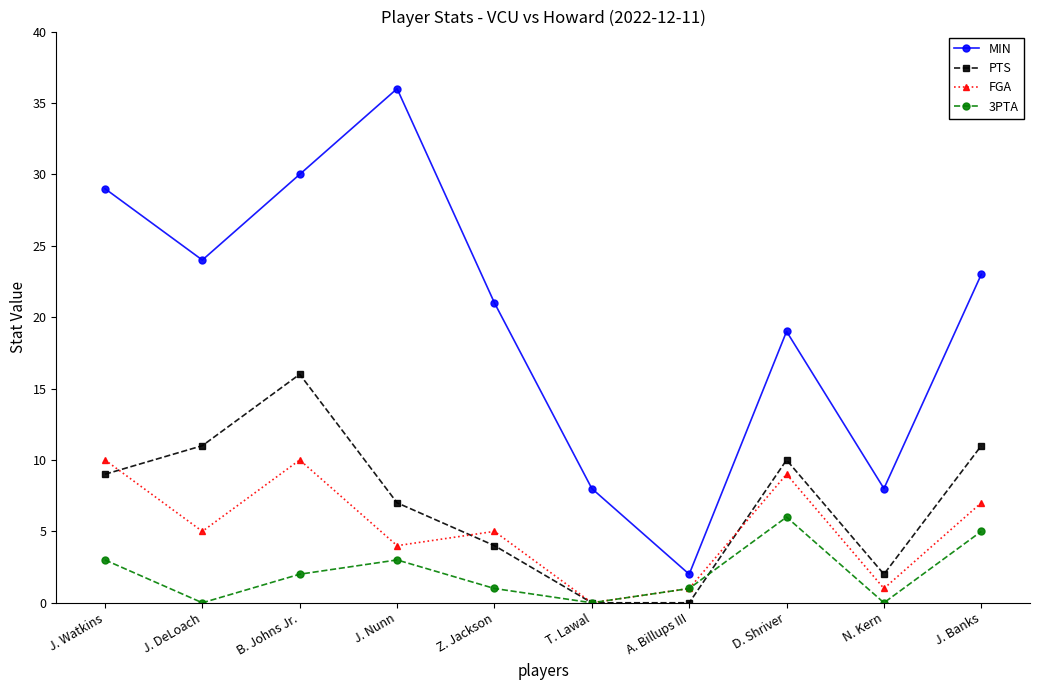

Reading right to left, list all the values displayed in this chart.

MIN: 23	8	19	2	8	21	36	30	24	29
PTS: 11	2	10	0	0	4	7	16	11	9
FGA: 7	1	9	1	0	5	4	10	5	10
3PTA: 5	0	6	1	0	1	3	2	0	3